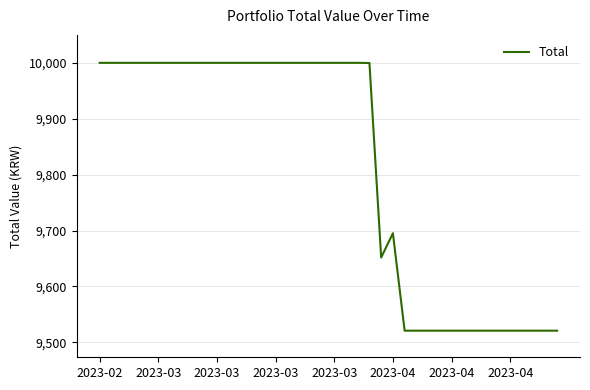

What is the minimum value shown in the chart?

9520.8